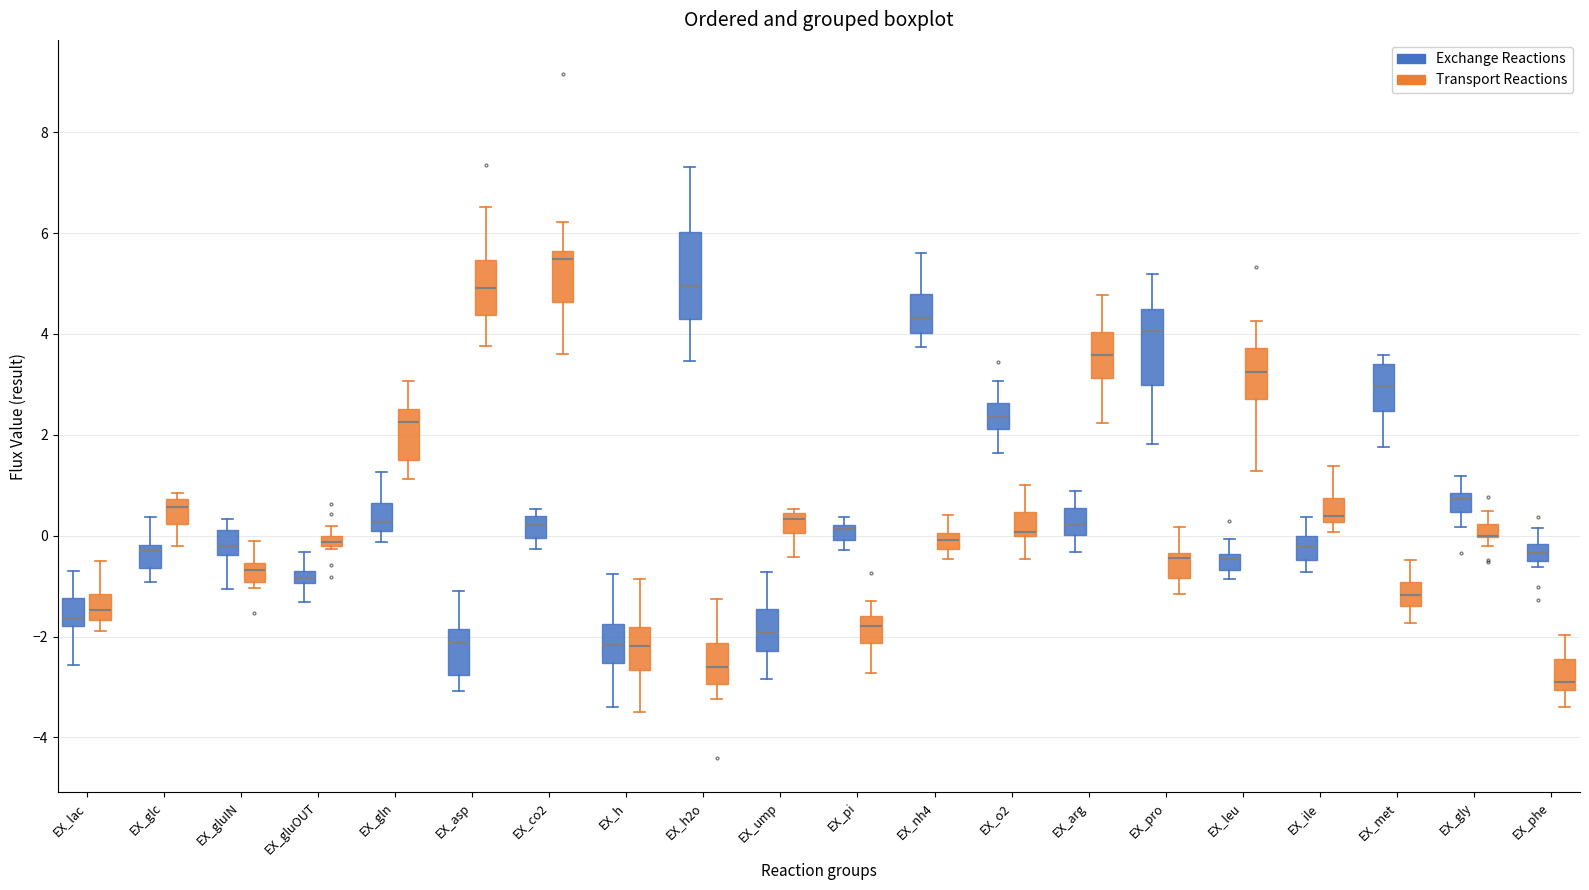

Which box is the tallest, from its lower edge to its upper edge?

EX_h2o (Exchange Reactions)